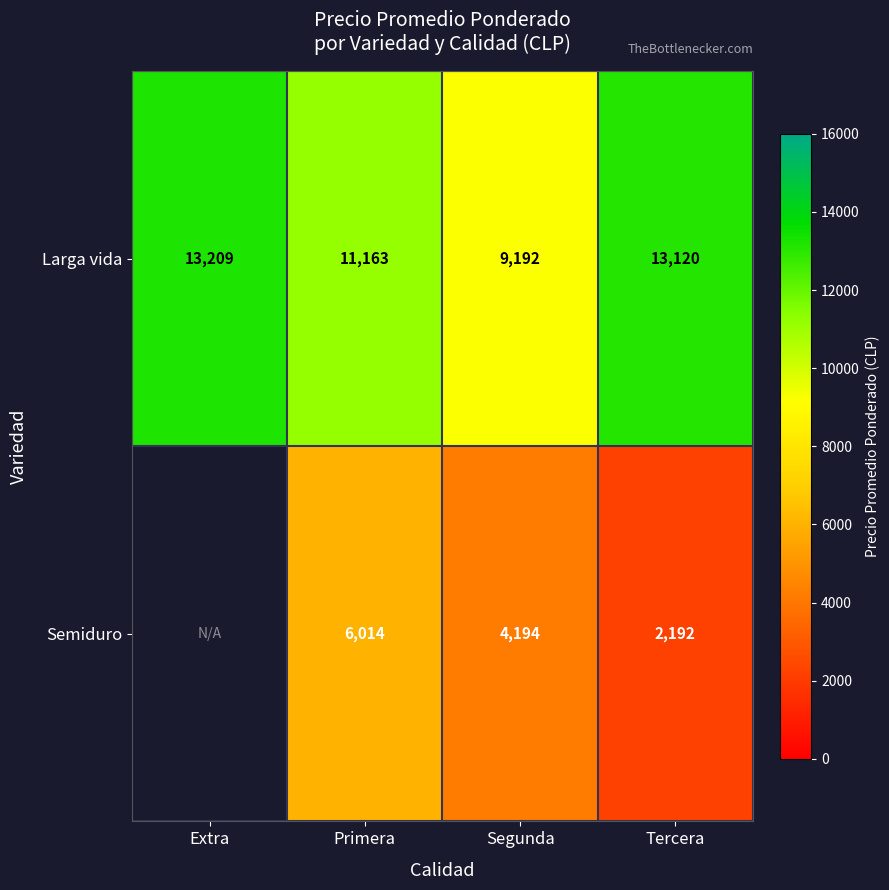

At which label does Larga vida reach its minimum?

Segunda